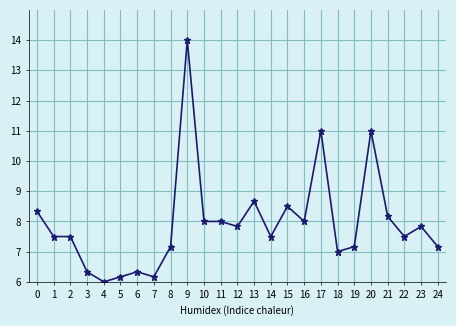

The chart shows a value of 4.4 at 15. True or false?

False